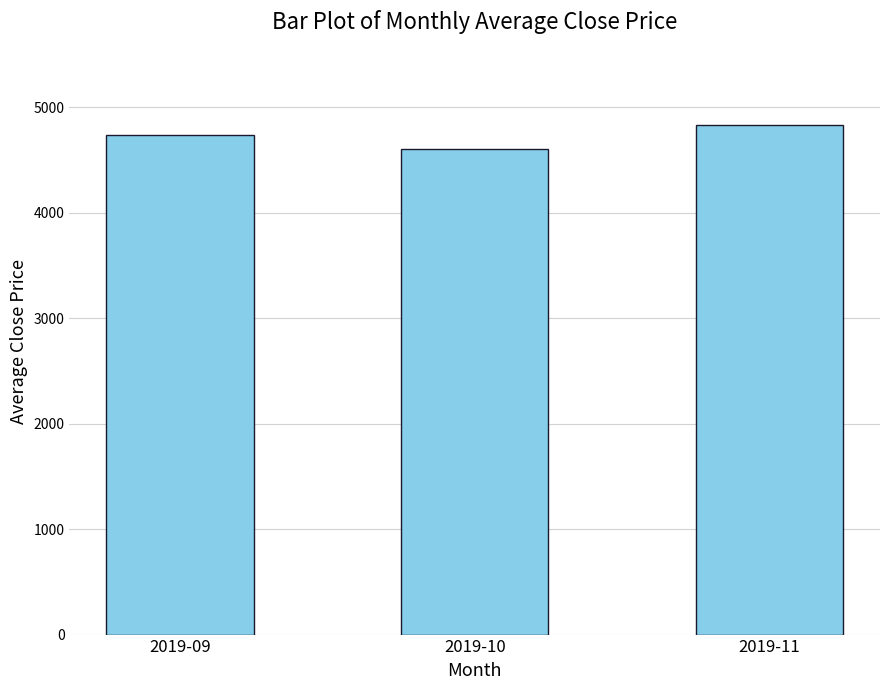

List the labels in order of value, smallest first.

2019-10, 2019-09, 2019-11